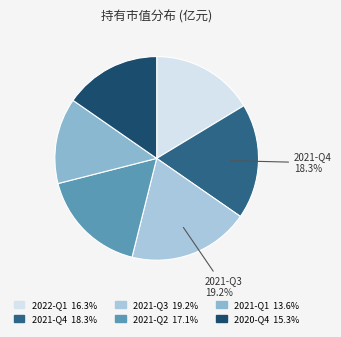

To the nearest percent, what is the average slice percentage?

17%